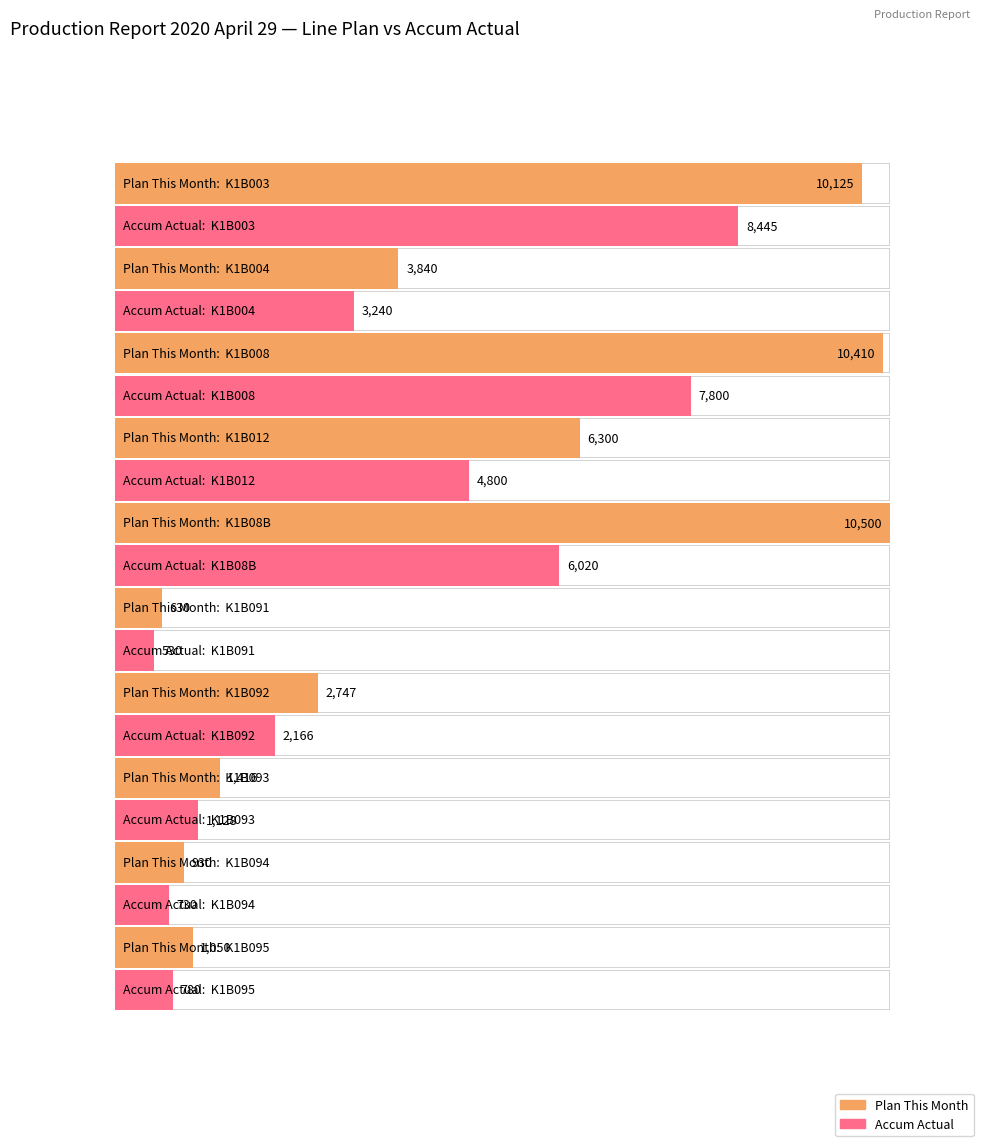

True or false: PLAN_THIS_MONTH has a value of 1212 at K1B004.

False